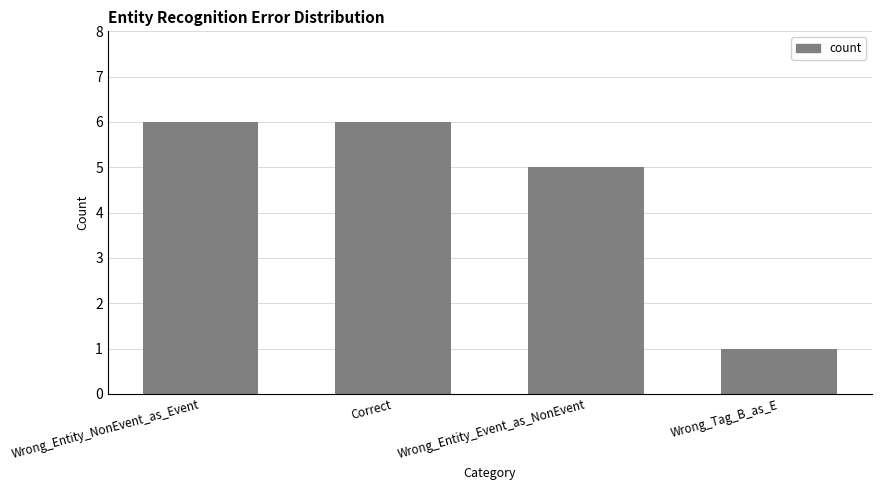

Reading right to left, transcribe all the data shown in this chart.

Wrong_Tag_B_as_E=1	Wrong_Entity_Event_as_NonEvent=5	Correct=6	Wrong_Entity_NonEvent_as_Event=6